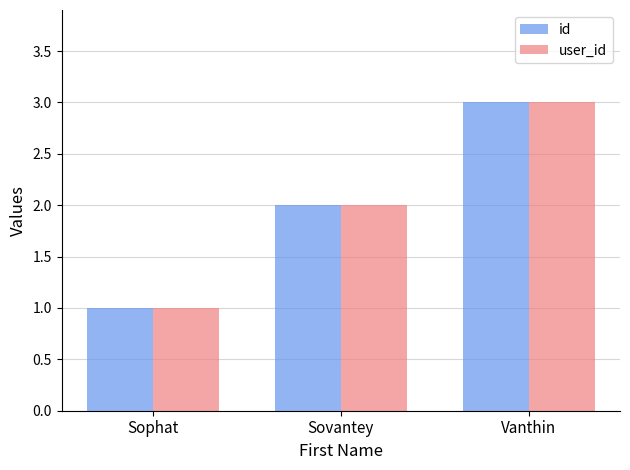

Rank the categories by user_id value from lowest to highest.

Sophat, Sovantey, Vanthin